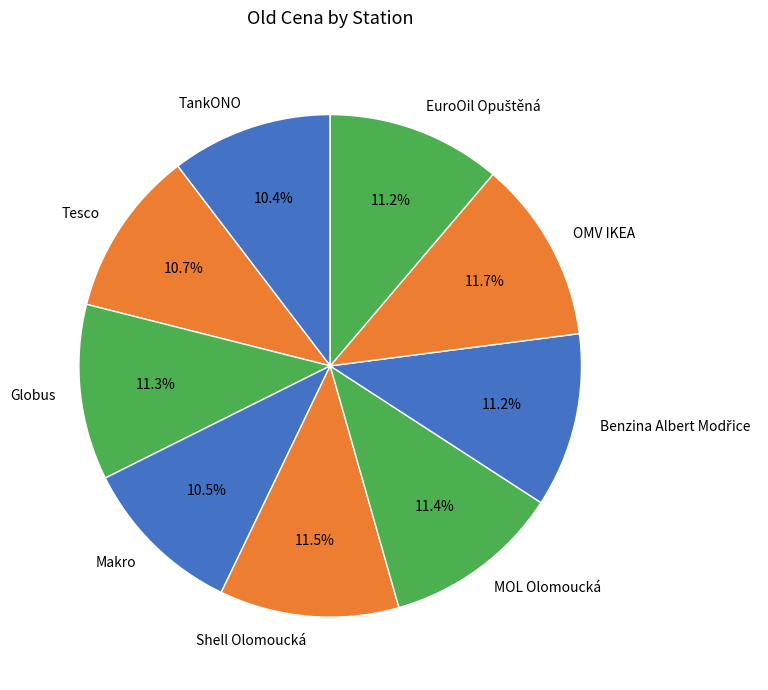

What percentage is NOT represented by TankONO?

89.6%